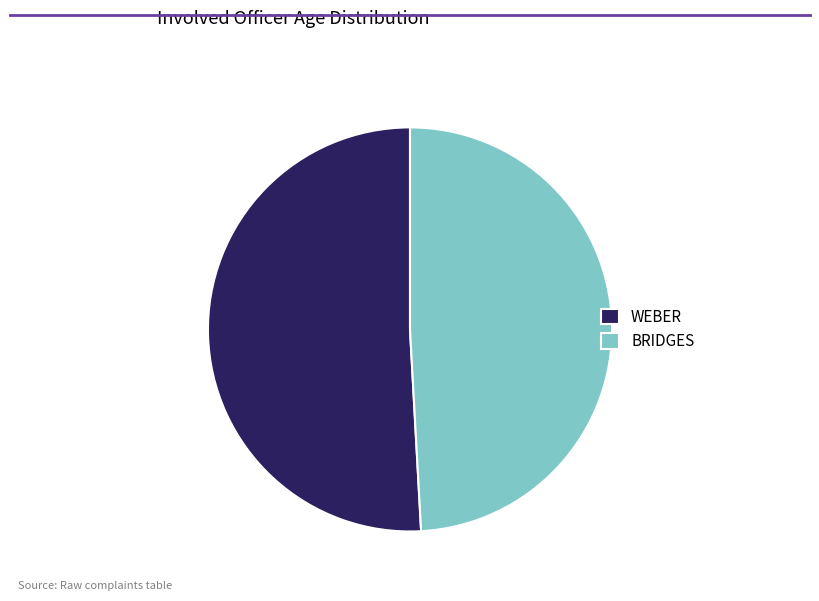

The BRIDGES slice represents 49% of the pie. True or false?

True